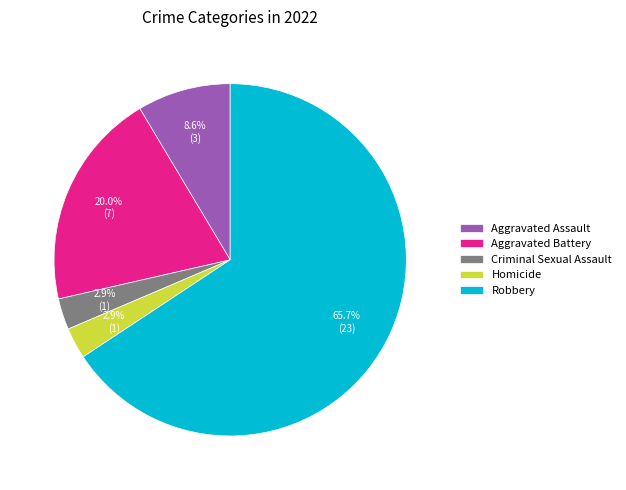

Is the sum of Robbery and Aggravated Battery greater than half?

Yes